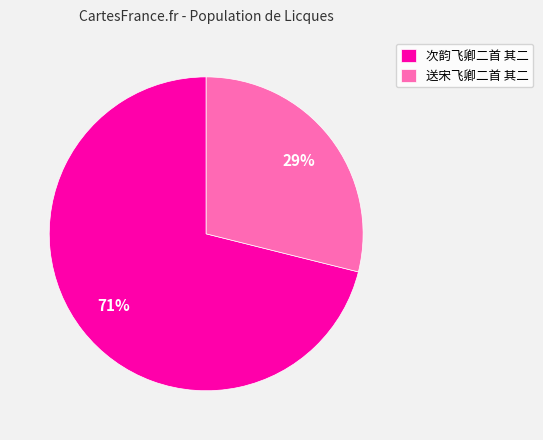

Which slice is the largest?

次韵飞卿二首 其二